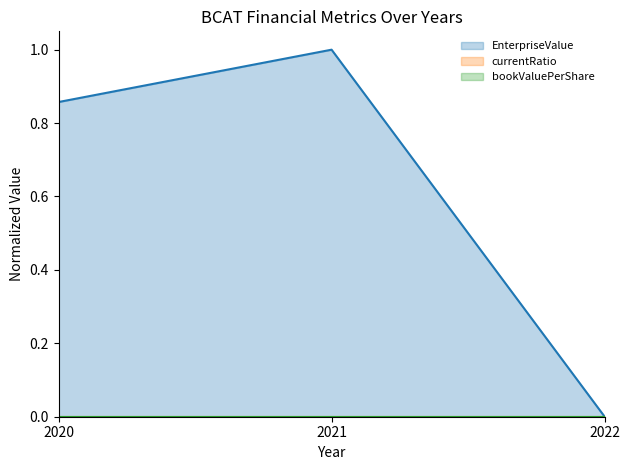

Reading right to left, extract all data points from this chart.

EnterpriseValue: 0.0	1.0	0.9
currentRatio: 0.0	0.0	0.0
bookValuePerShare: 0.0	0.0	0.0